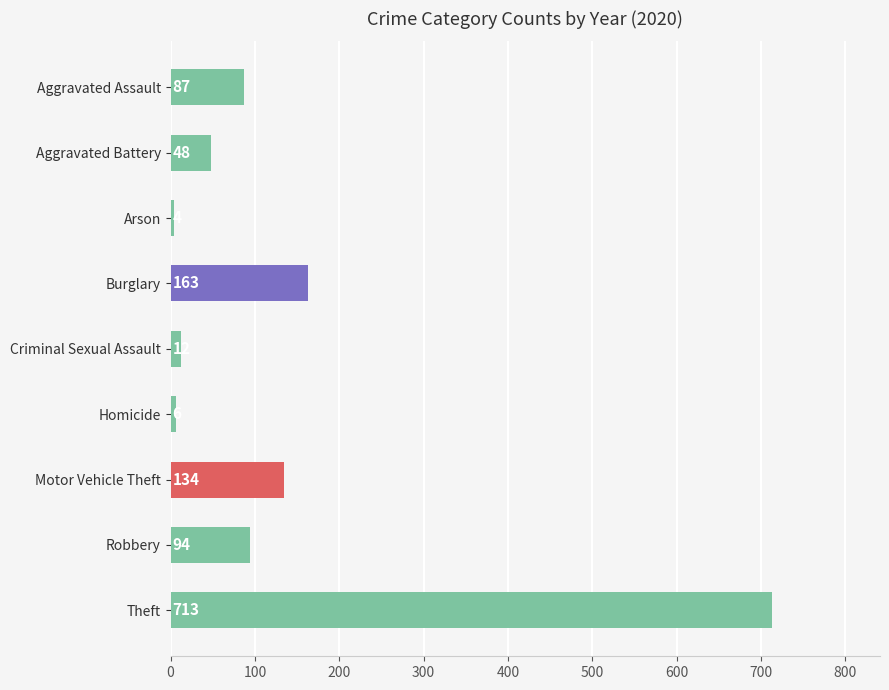

What is the label of the 9th bar from the bottom?

Aggravated Assault